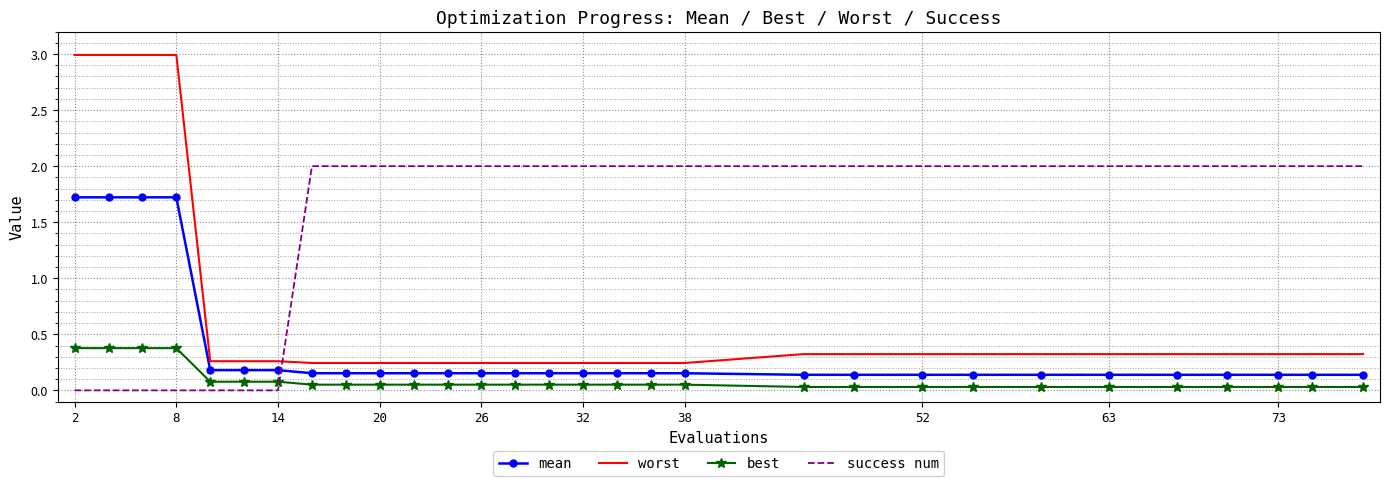

Which series has the largest range (max minus min)?

worst